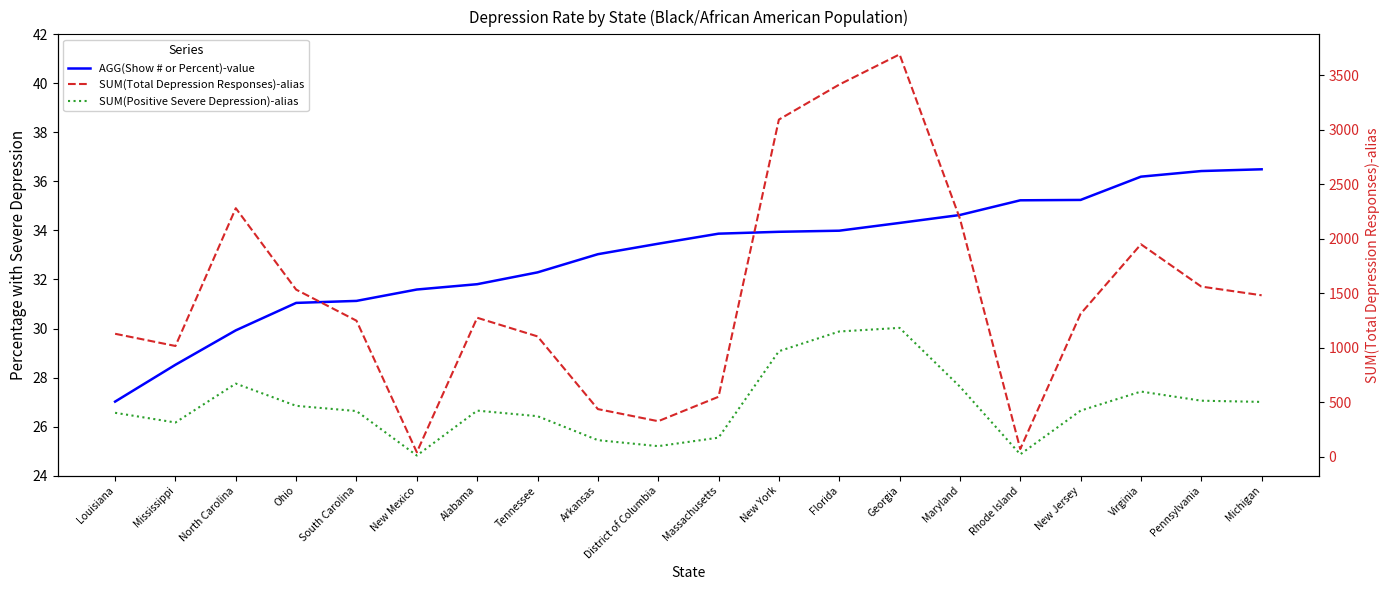

What is the total value across all series at Alabama?

1733.8